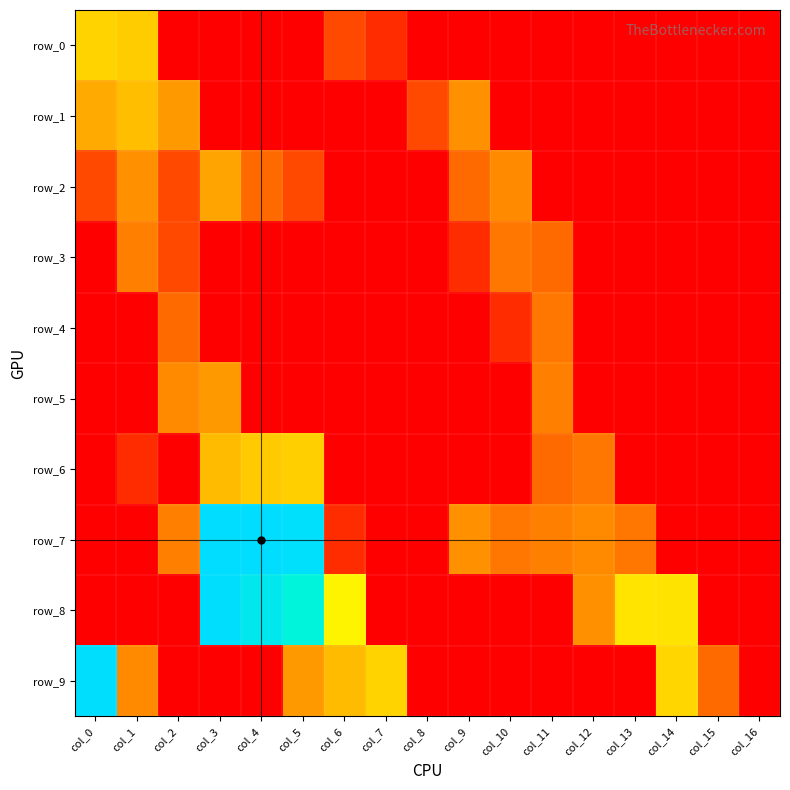

What is the total value across all series at col_11?

8.9